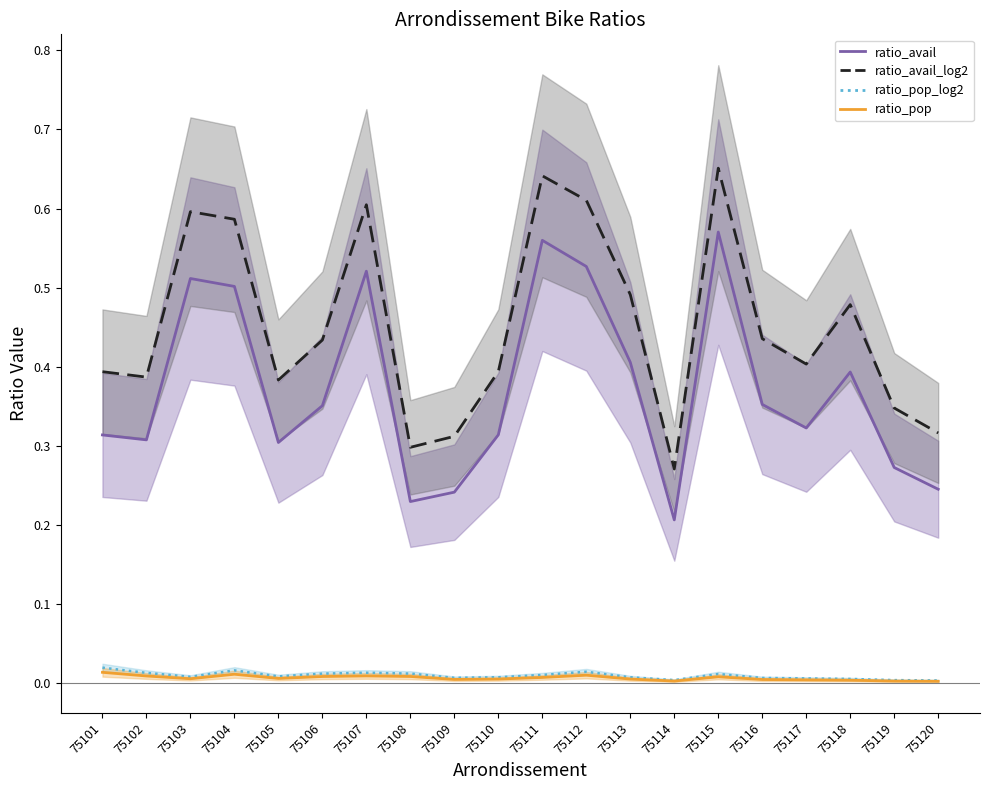

At how many categories does at least one series exceed 0?

20